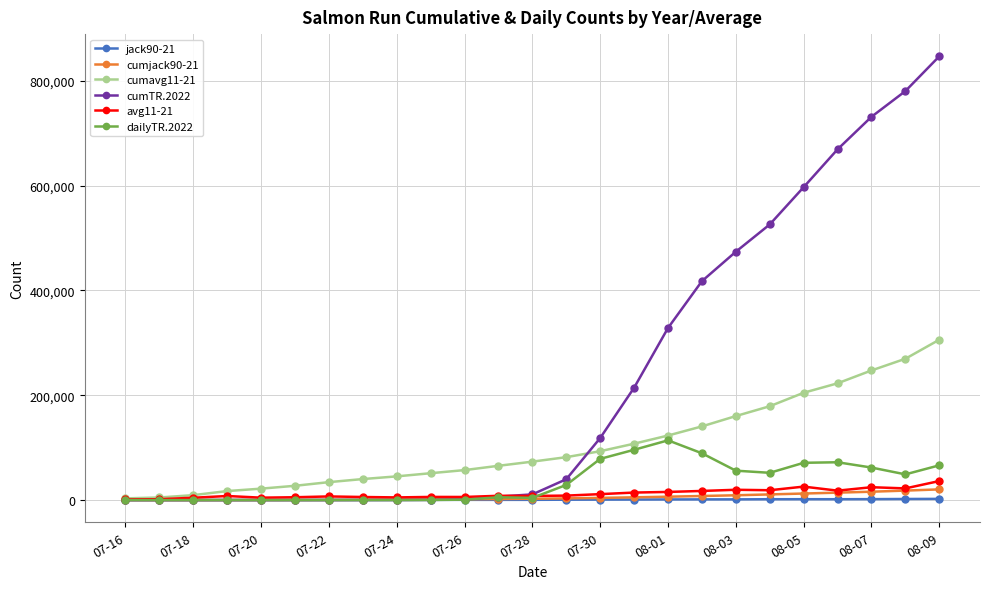

What is the maximum value for cumavg11-21?

306029.5